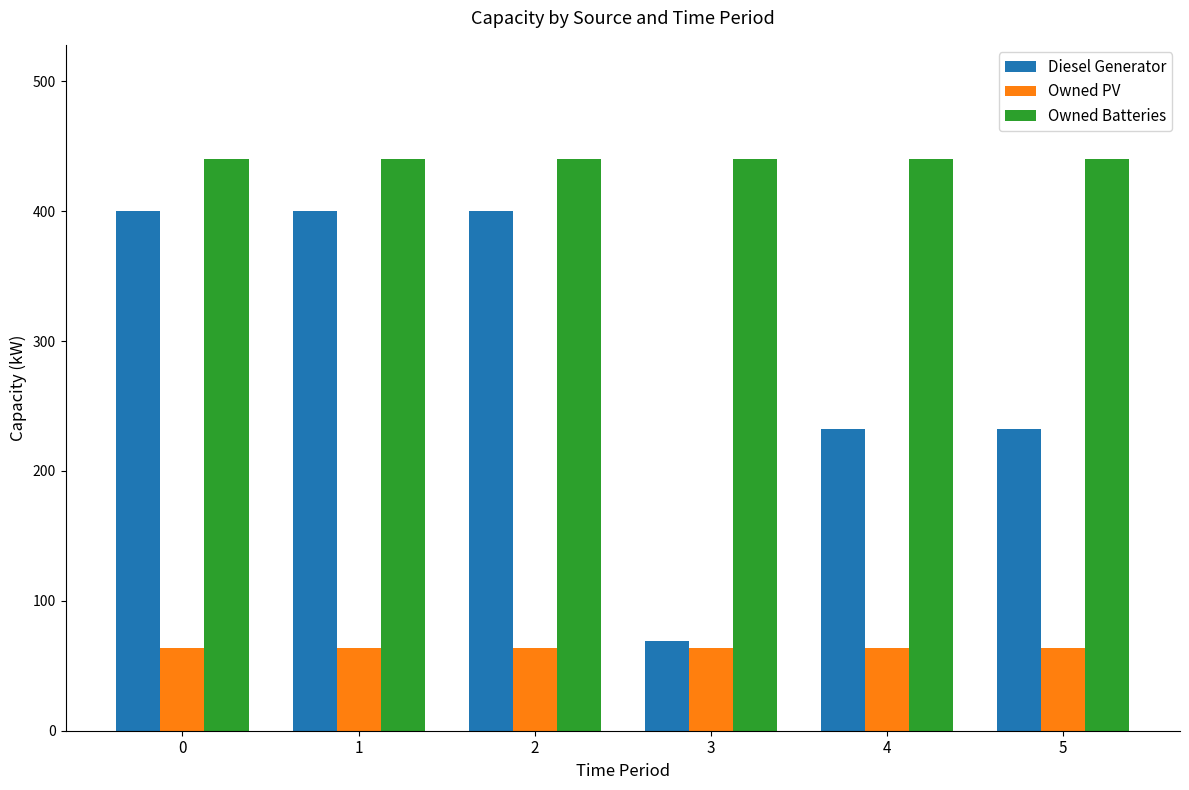

What is the total value across all series at 4?

736